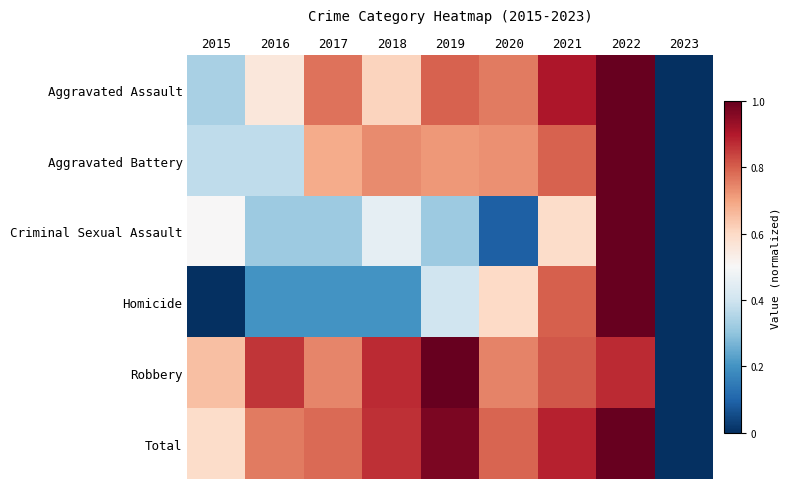

Which series has the widest spread of values?

Aggravated Assault